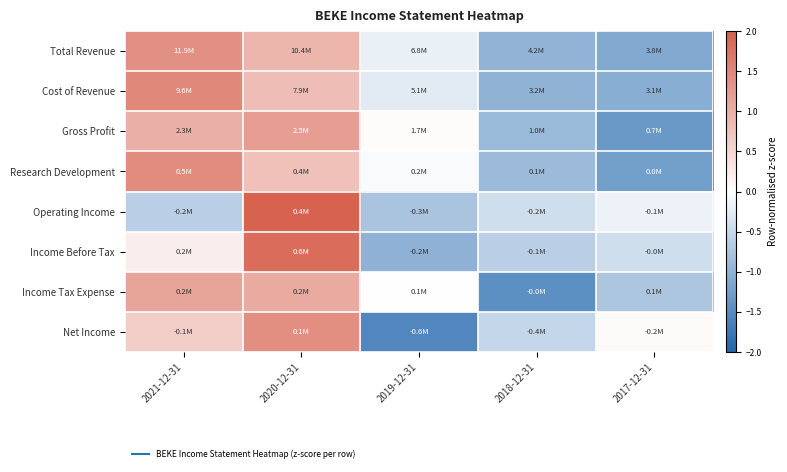

Which label corresponds to the largest value in the chart?

2020-12-31